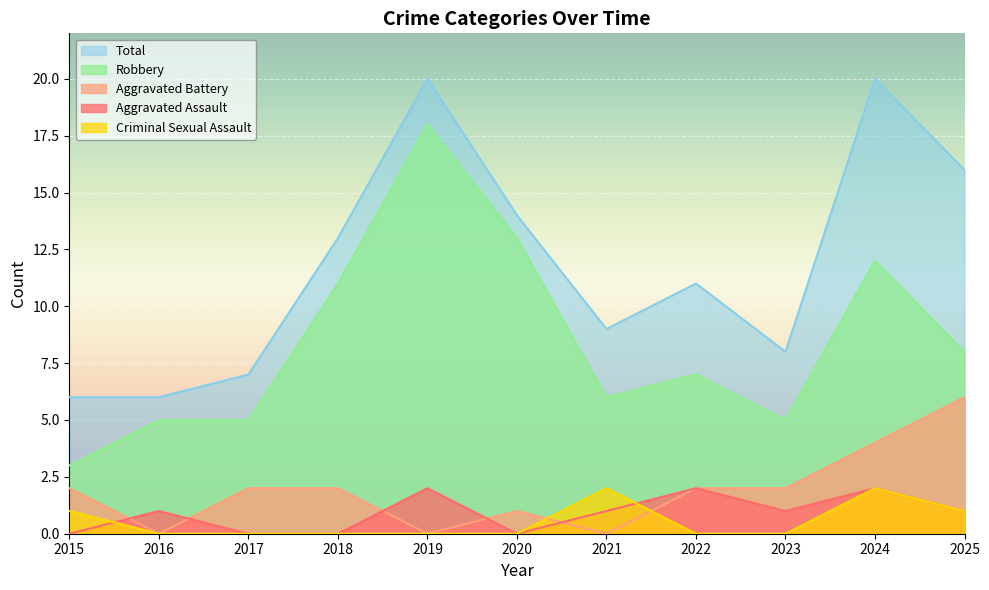

What is the total value across all series at 2020?

28